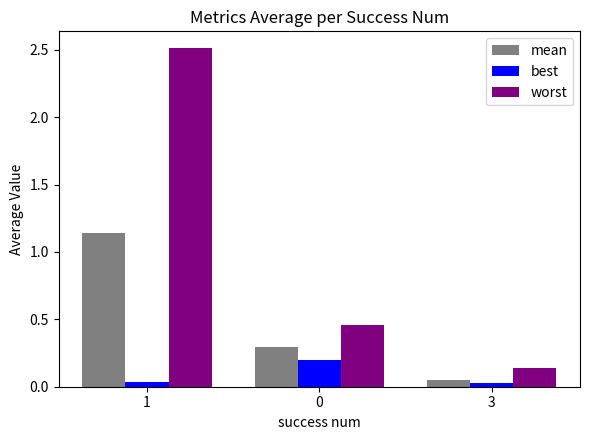

Which category has the lowest value in the mean series?

3